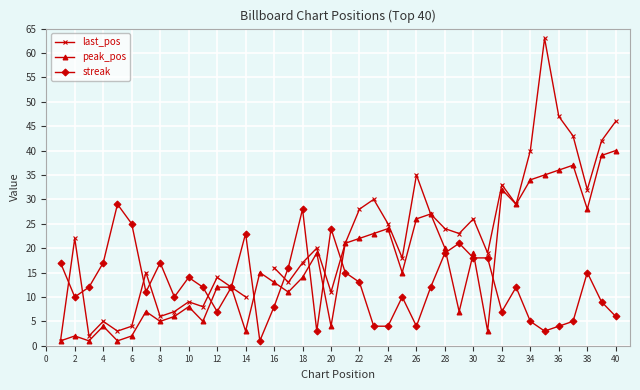

The value of streak at 6 is 7. True or false?

False